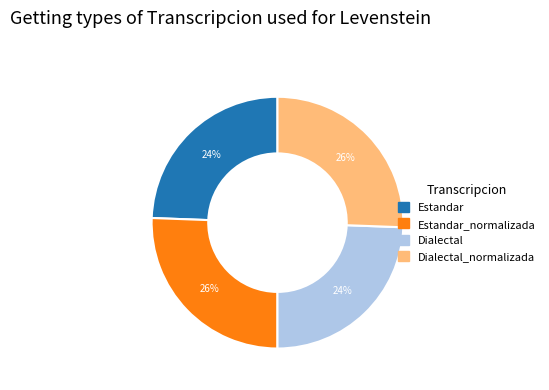

To the nearest percent, what is the average slice percentage?

25%